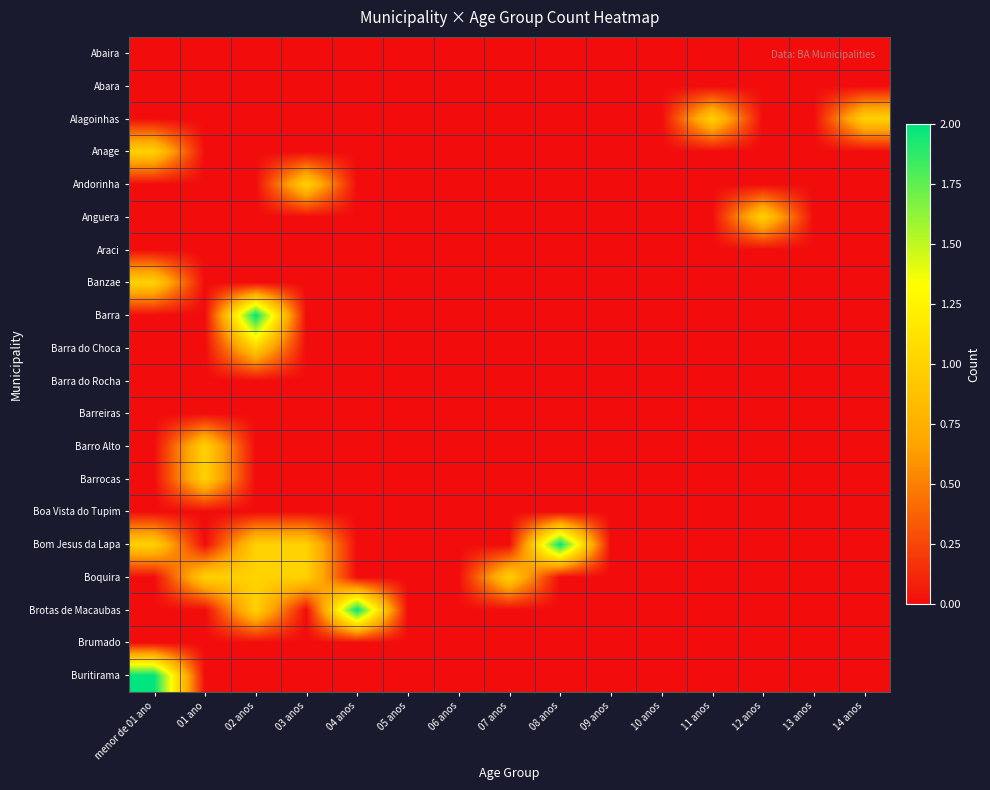

Which category has the lowest value across all series?

menor de 01 ano